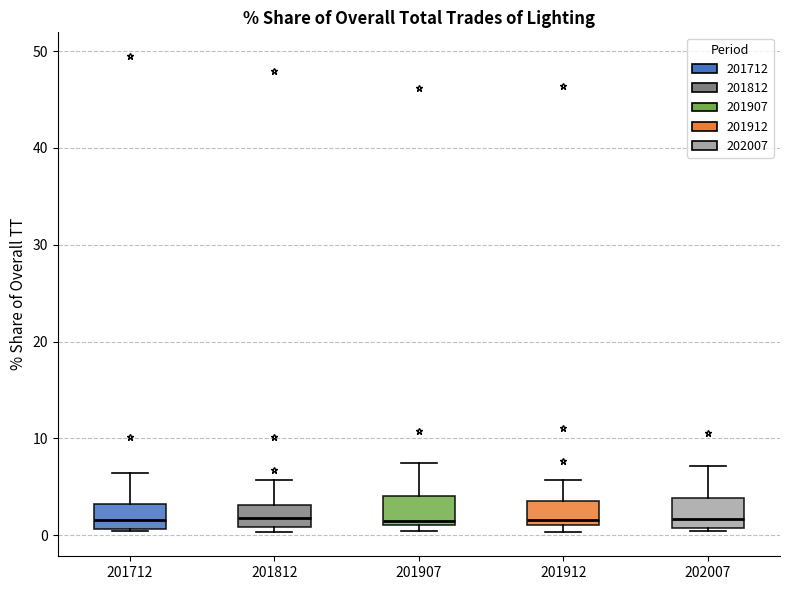

Where does the median line of the box at x = 201712 sit on the y-axis? The values are not printed on the chart, so give them approximately, as read against the axis.

2